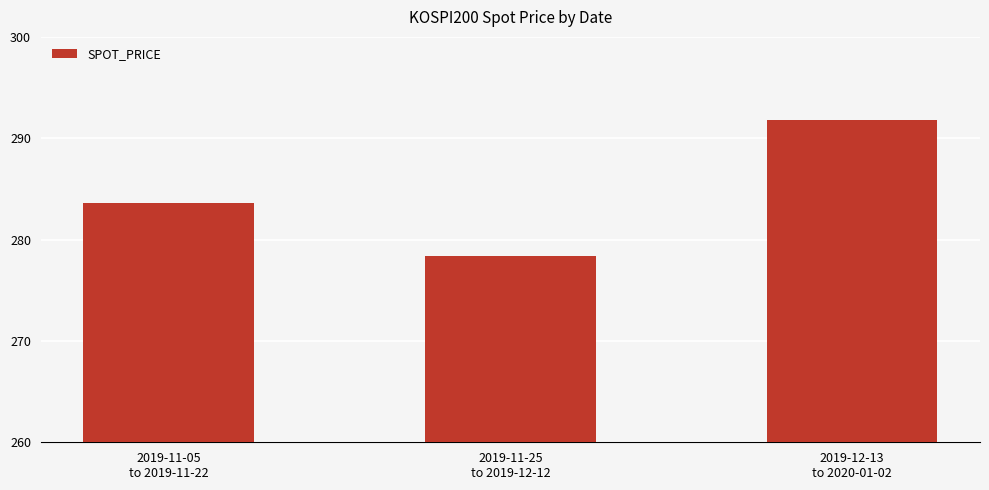

What is the greatest value displayed?

291.8